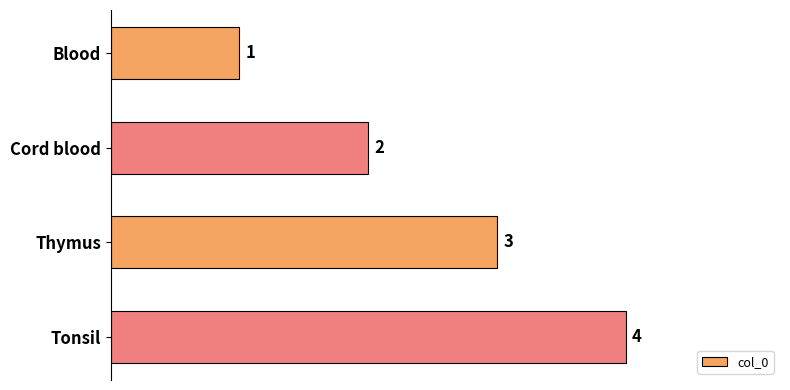

List the labels in order of value, largest first.

Tonsil, Thymus, Cord blood, Blood